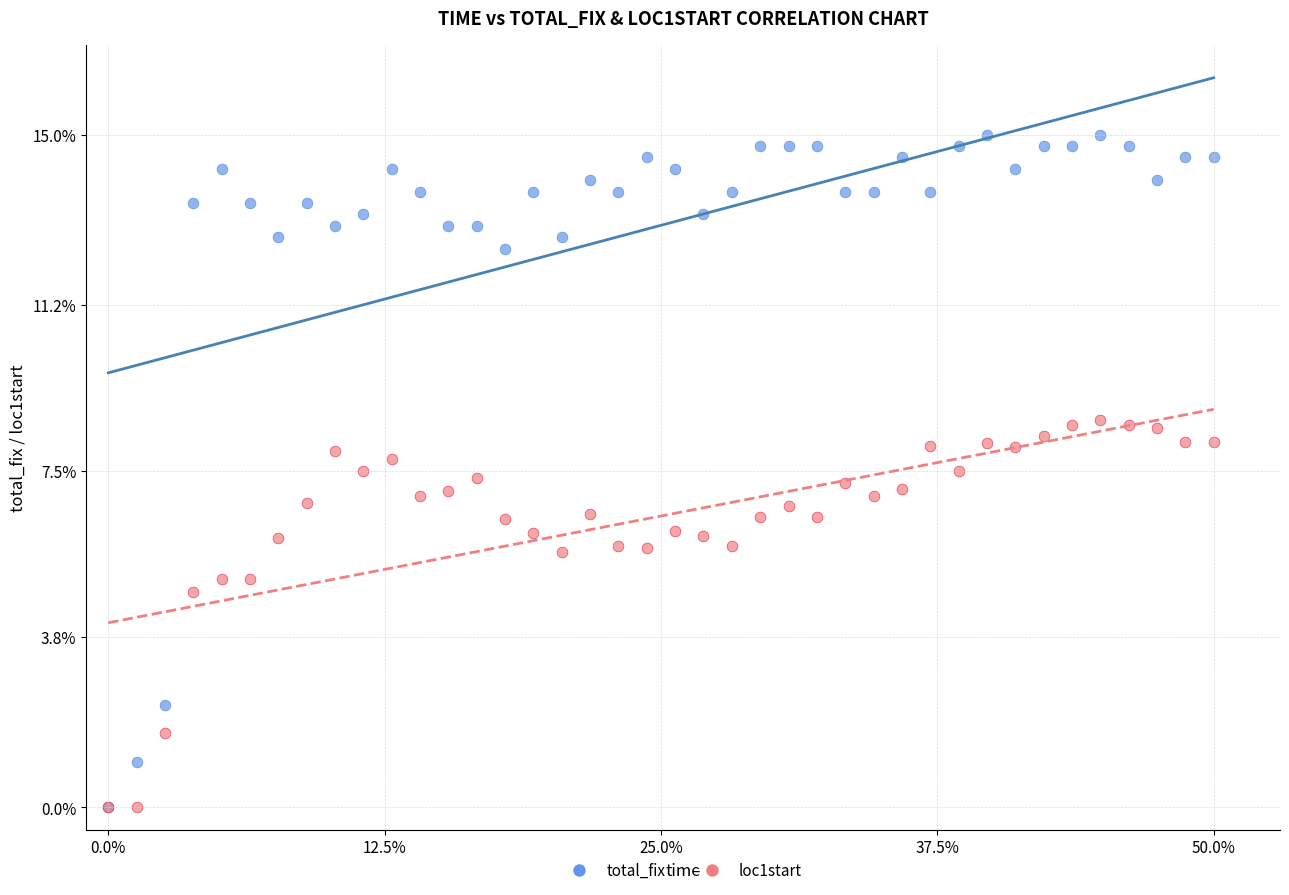

Which series has the largest Y range (max minus min)?

total_fix